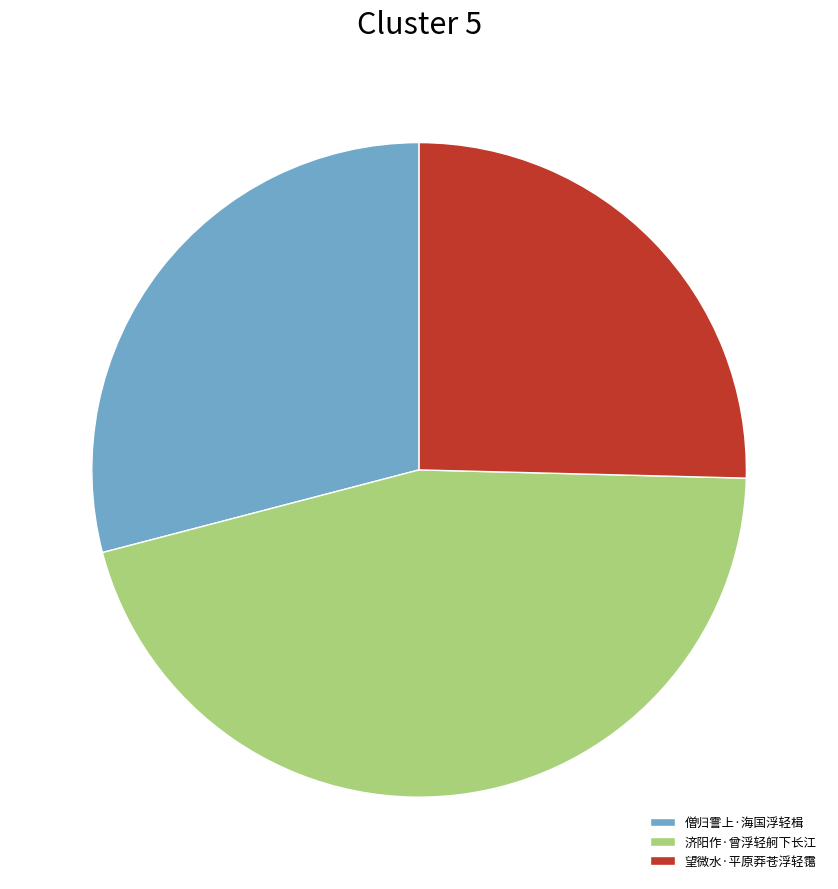

Approximately how many times larger is the value at 僧归霅上·海国浮轻楫 compared to 济阳作·曾浮轻舸下长江?

0.6